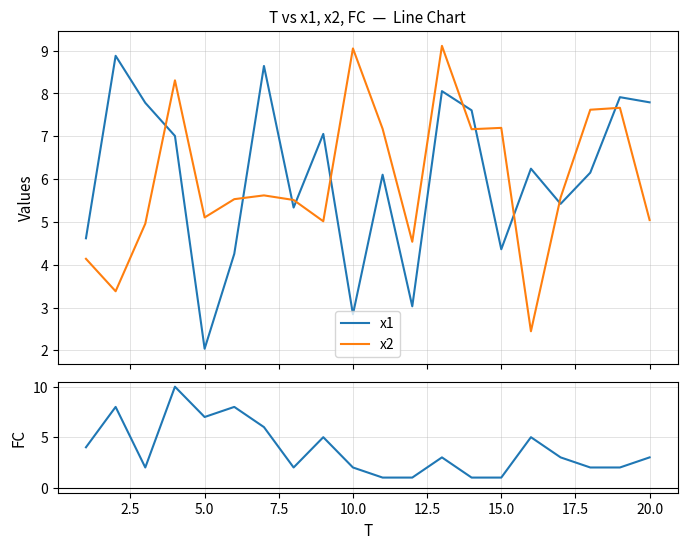

What is the highest value of the x2 series?

9.1